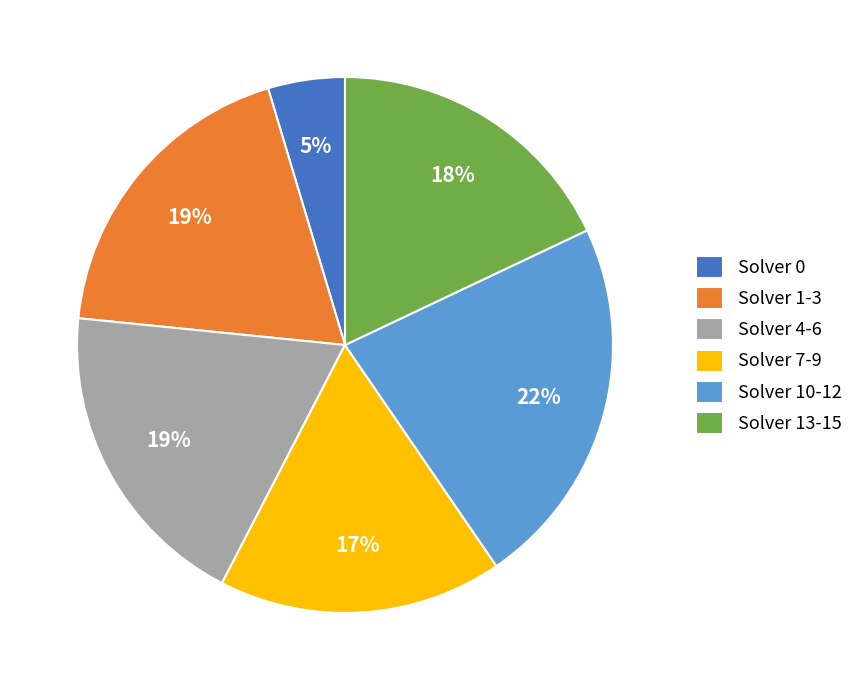

Is it true that Solver 10-12 is 22% of the pie?

True